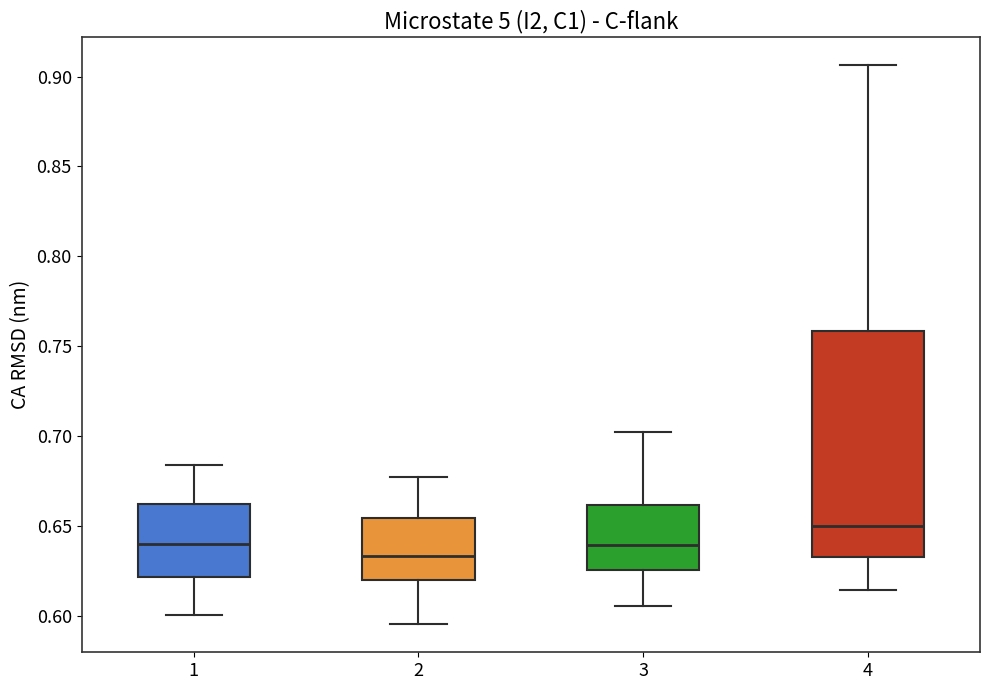

Comparing the boxes themselves (not the whiskers), which one is the tallest?

4